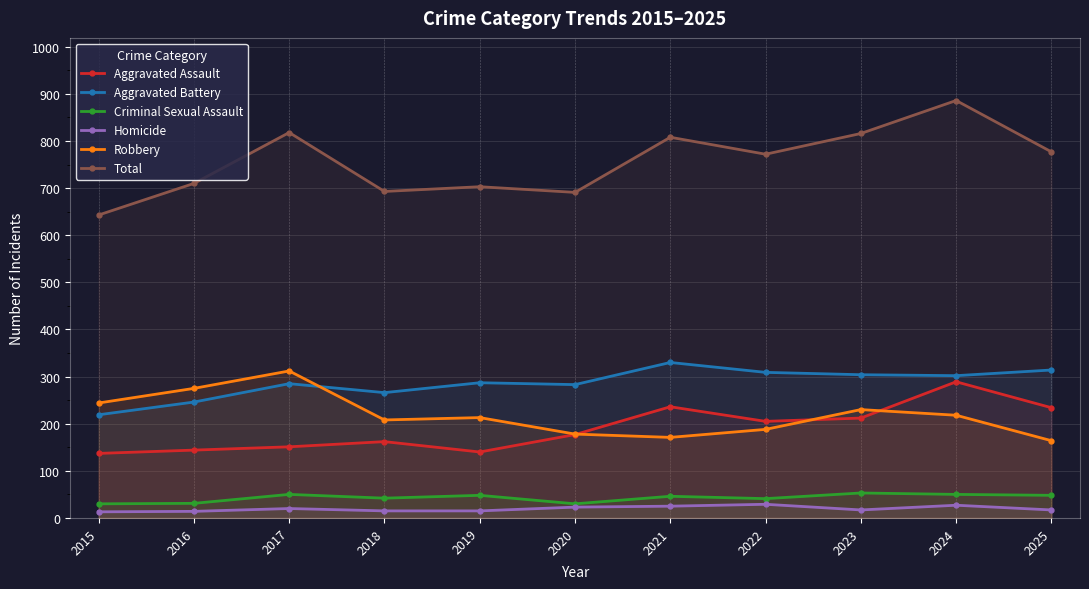

Which has a higher value, 2016 or 2018?

2018